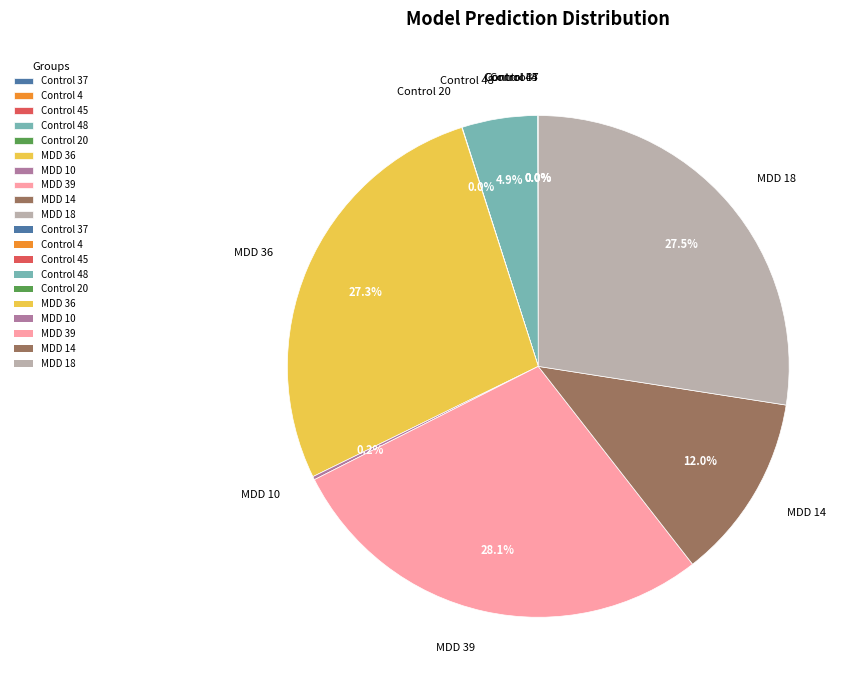

Combined, what portion of the pie is MDD 14 and MDD 18?

39.5%